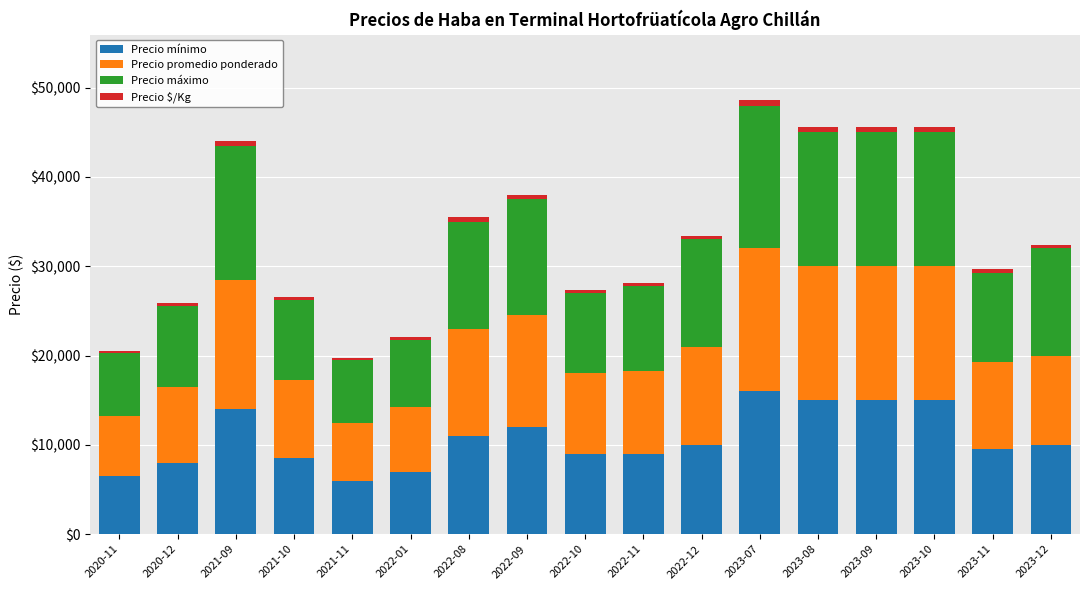

How many bars are there in total?

17